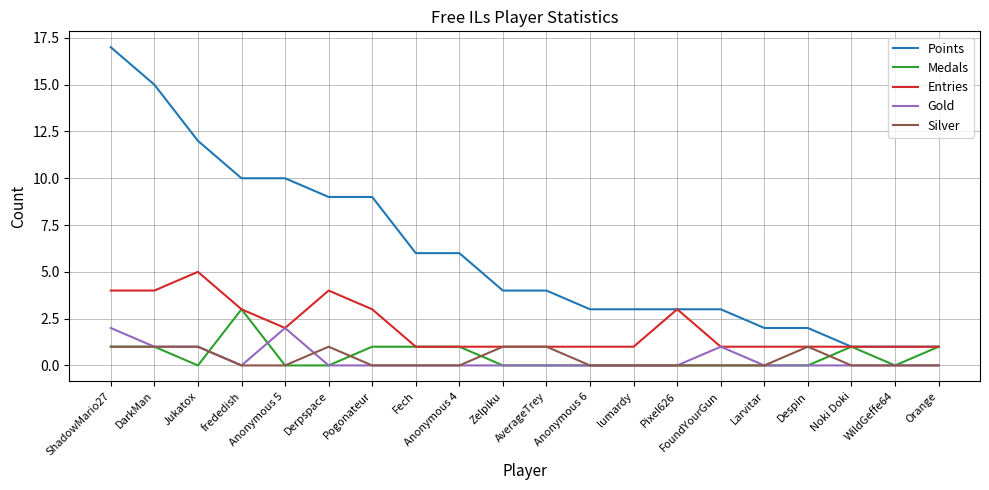

Reading left to right, extract all data points from this chart.

Points: 17	15	12	10	10	9	9	6	6	4	4	3	3	3	3	2	2	1	1	1
Medals: 1	1	0	3	0	0	1	1	1	0	0	0	0	0	0	0	0	1	0	1
Entries: 4	4	5	3	2	4	3	1	1	1	1	1	1	3	1	1	1	1	1	1
Gold: 2	1	1	0	2	0	0	0	0	0	0	0	0	0	1	0	0	0	0	0
Silver: 1	1	1	0	0	1	0	0	0	1	1	0	0	0	0	0	1	0	0	0